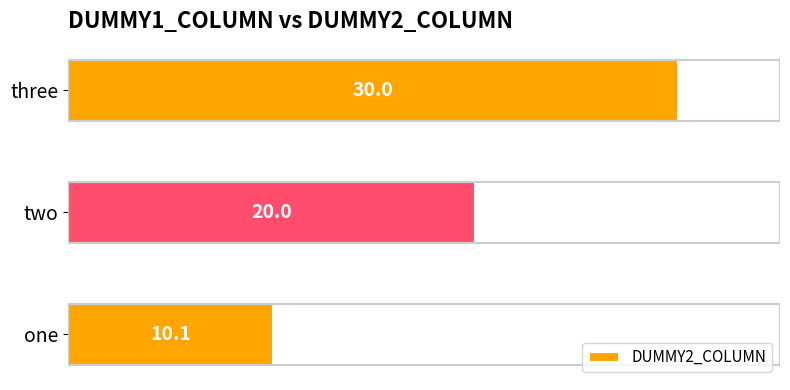

What is the maximum value shown in the chart?

30.0